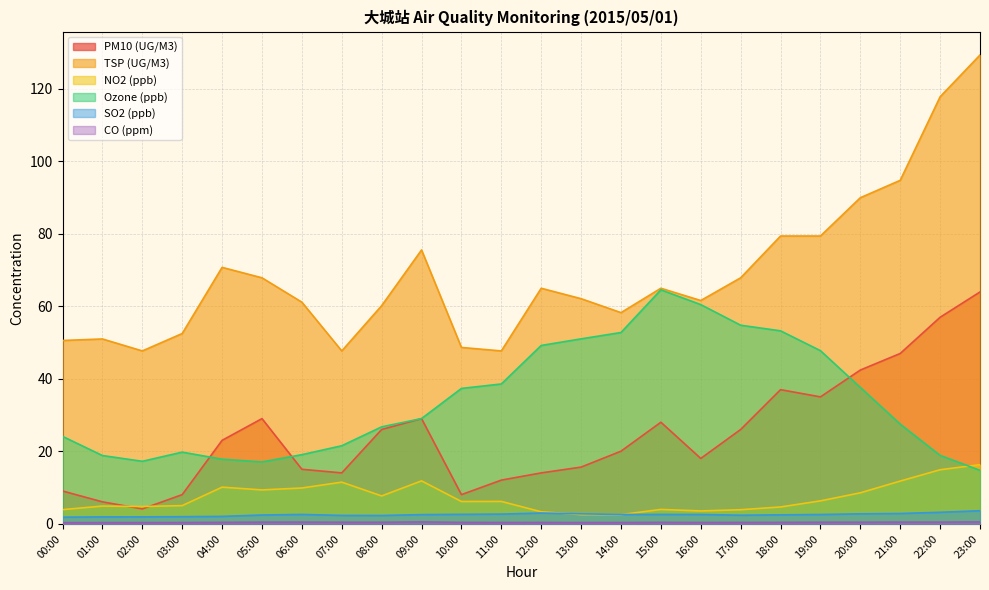

True or false: Ozone (ppb) has more than 2 interior local peaks.

False